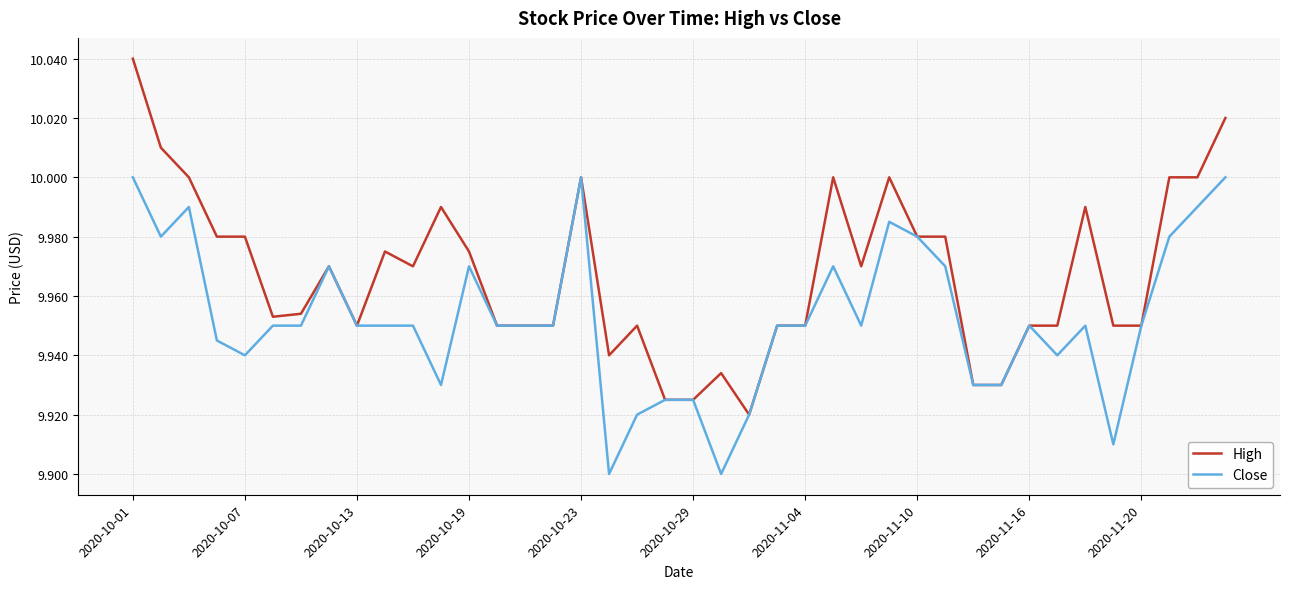

Which series has the largest total across all categories?

High